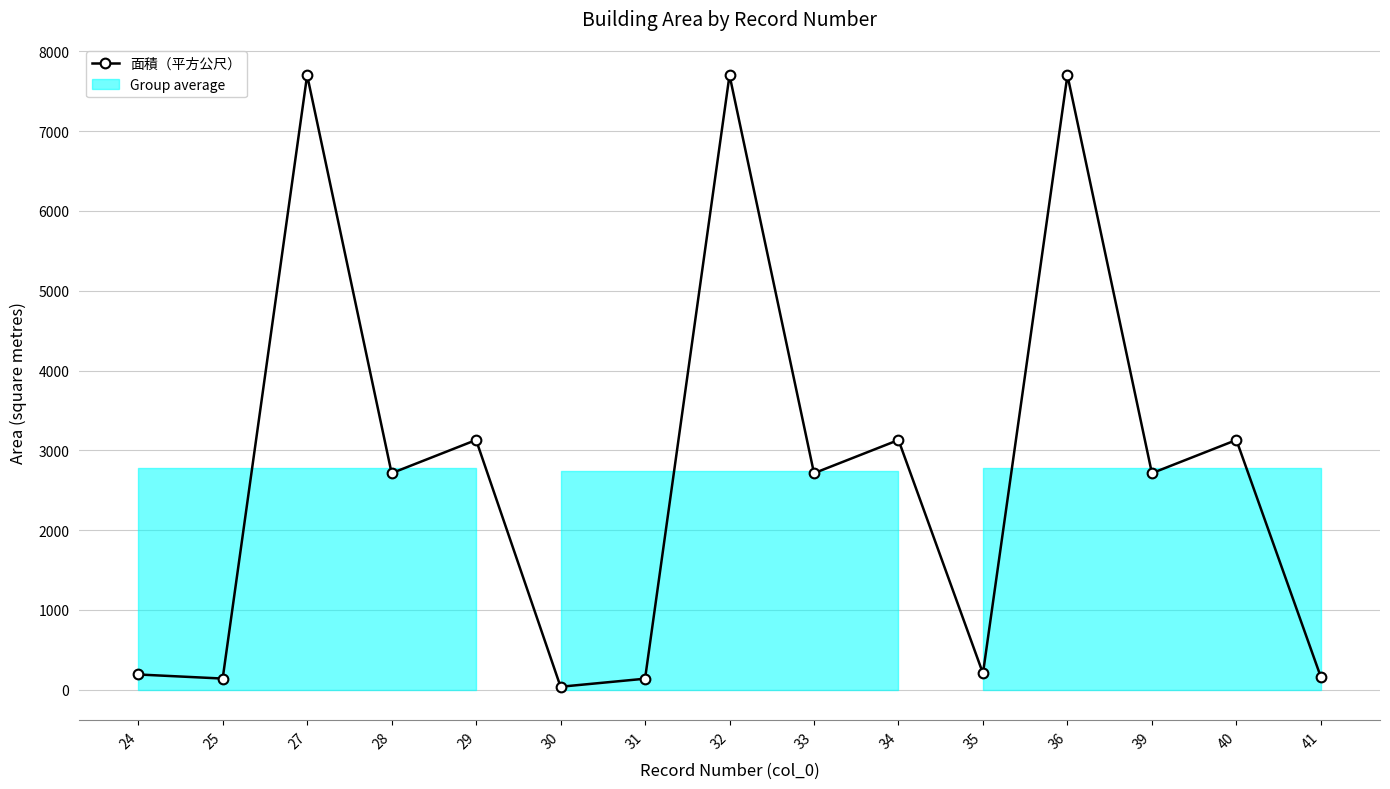

The value at 41 is 157.0. True or false?

True